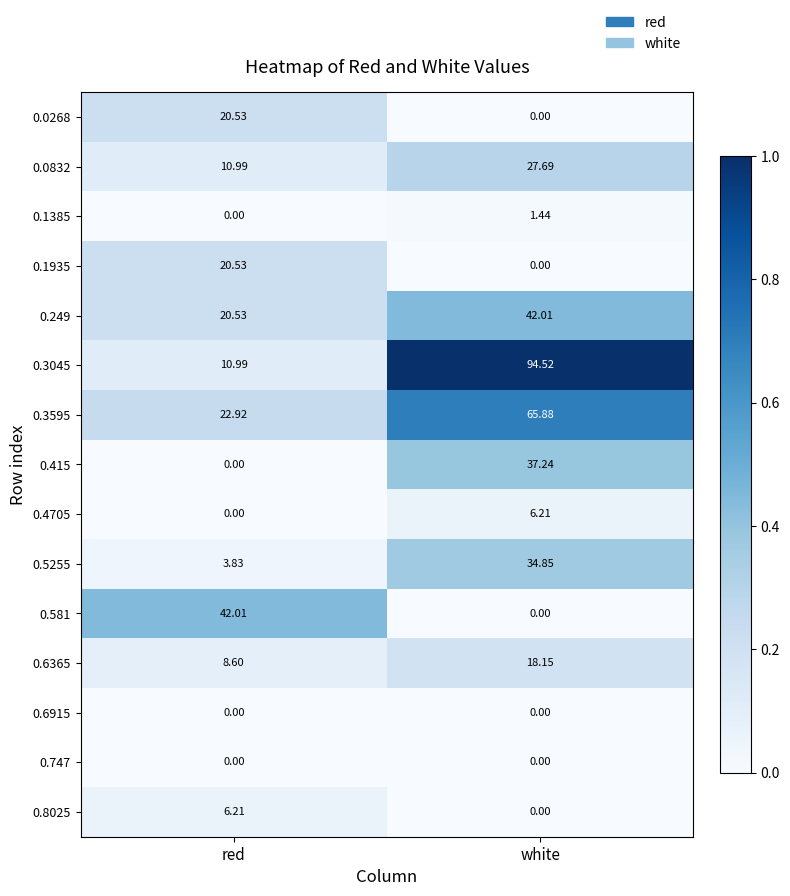

Where does the 0.249 series first go above 42?

white